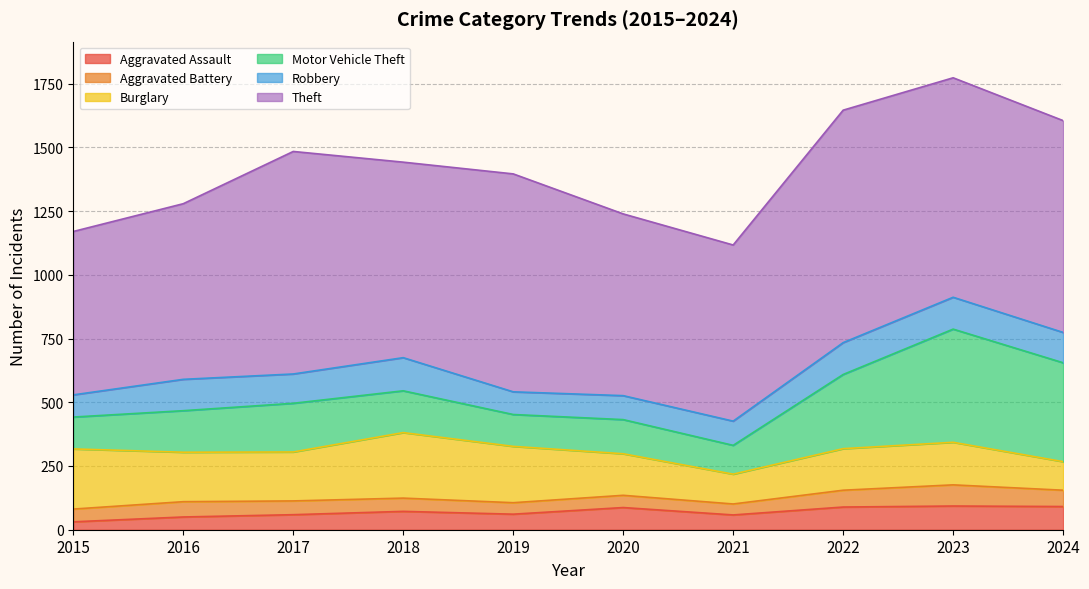

At how many categories does at least one series exceed 57?

10